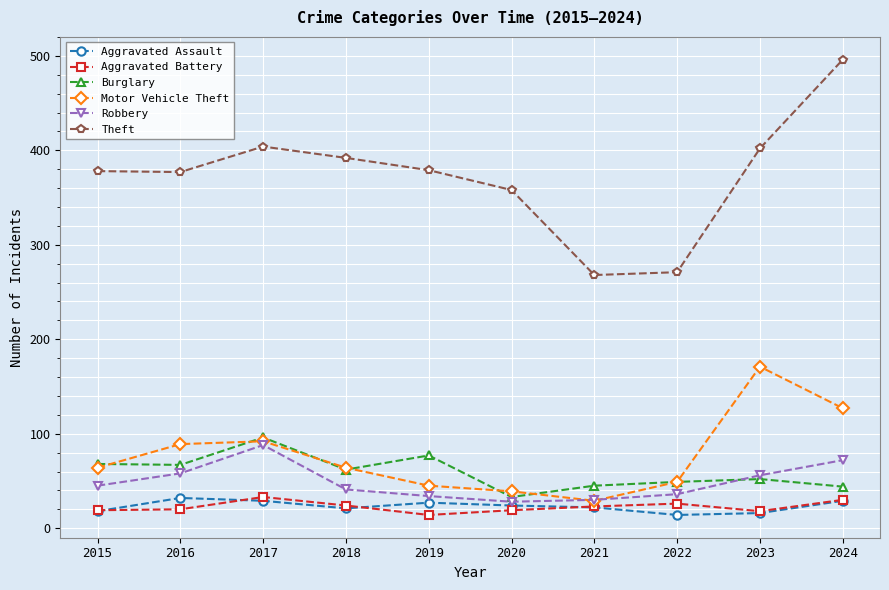

What is the greatest value displayed?

496